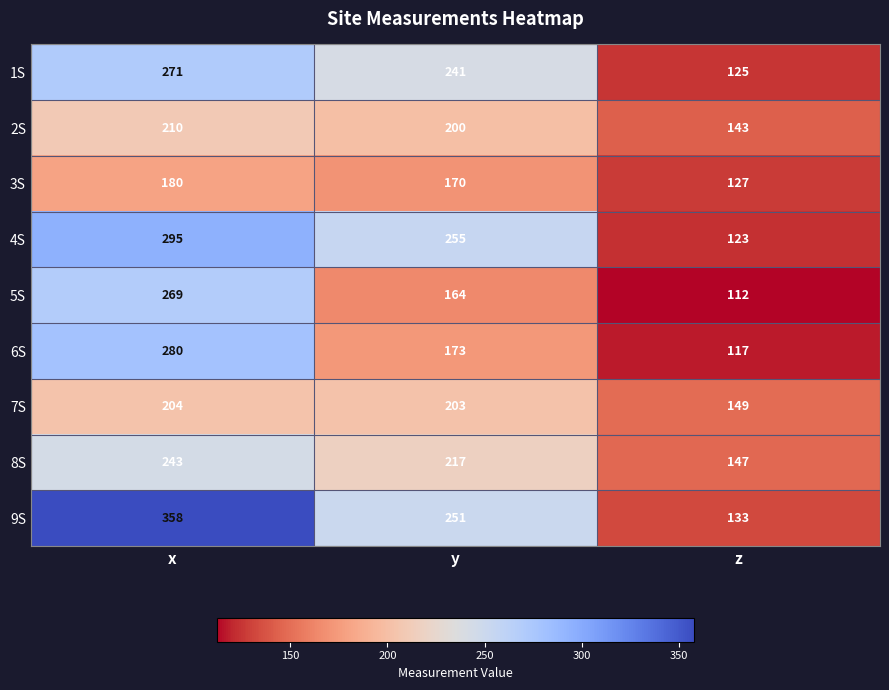

Reading left to right, transcribe all the data shown in this chart.

1S: 271	241	125
2S: 210	200	143
3S: 180	170	127
4S: 295	255	123
5S: 269	164	112
6S: 280	173	117
7S: 204	203	149
8S: 243	217	147
9S: 358	251	133